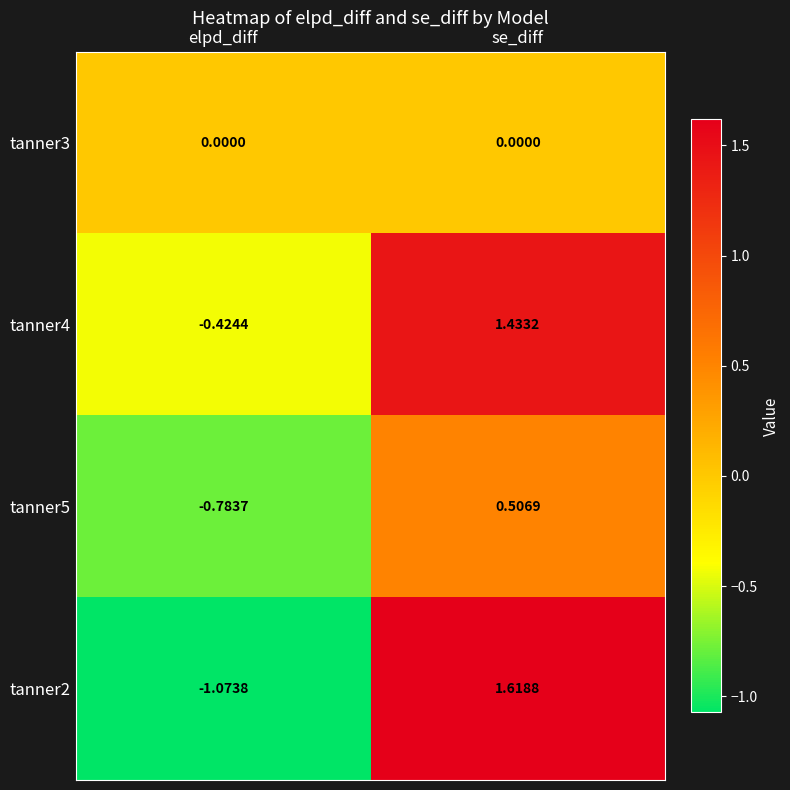

How many series are shown in this chart?

4